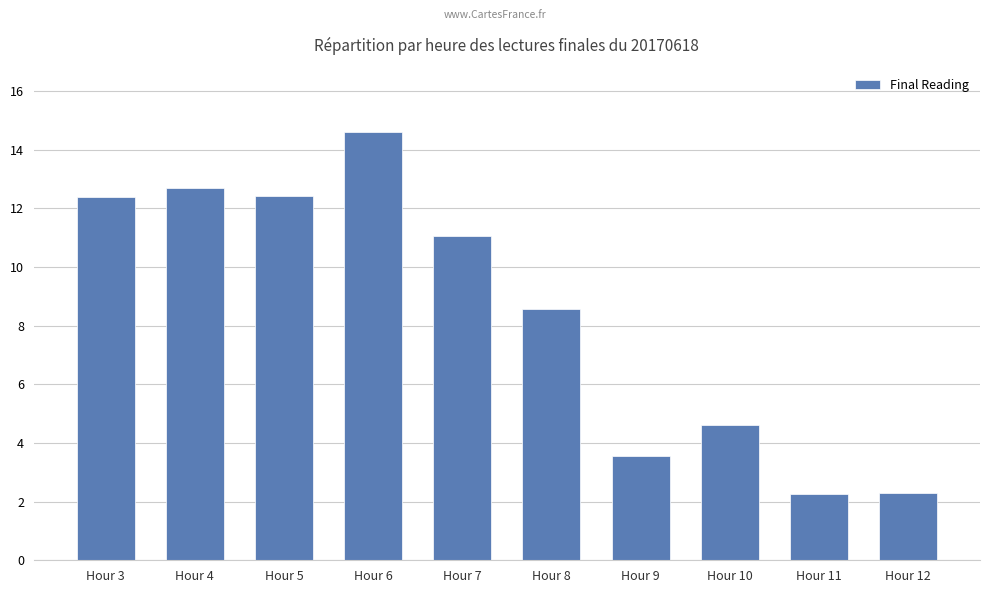

Reading left to right, transcribe all the data shown in this chart.

12.4	12.7	12.4	14.6	11.1	8.6	3.6	4.6	2.3	2.3